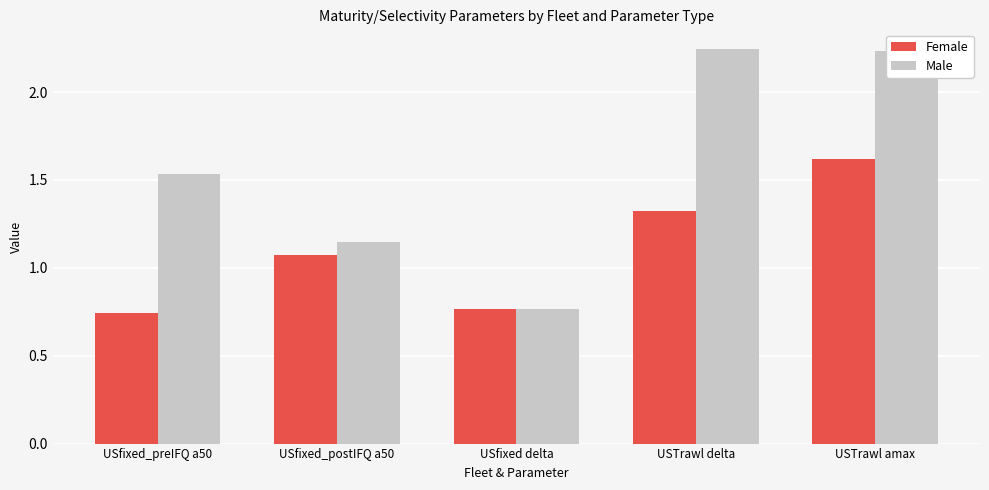

What is the sum of all Male values?

7.9